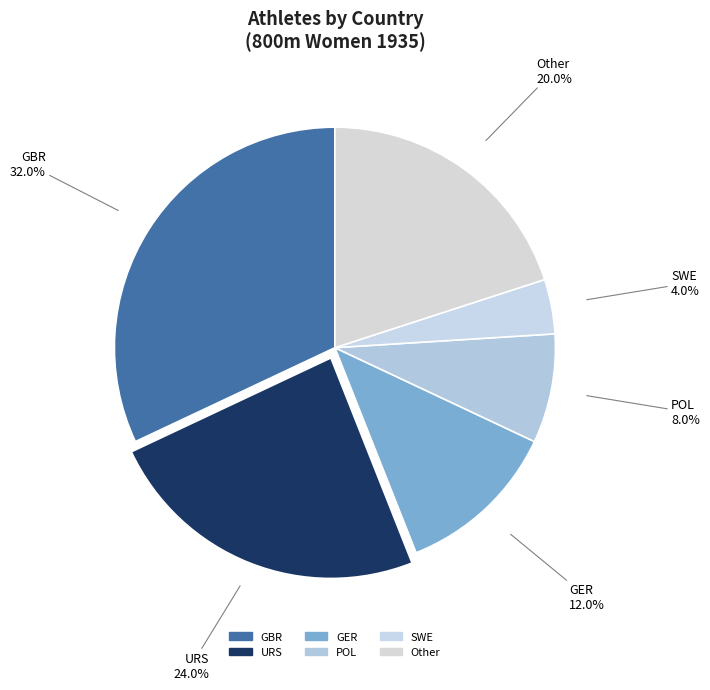

How many slices are in this pie chart?

6